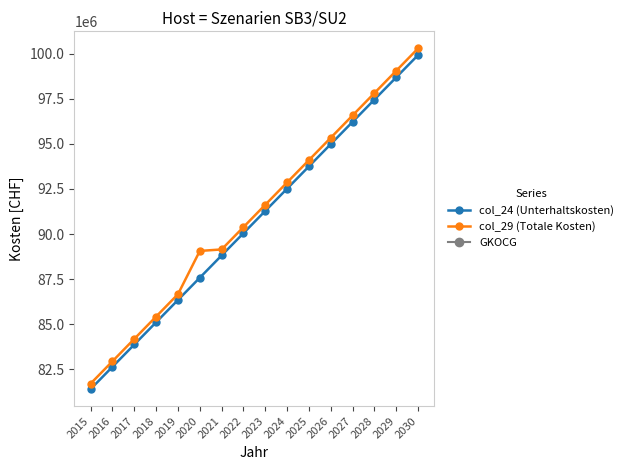

Reading left to right, list all the values displayed in this chart.

col_24 (Unterhaltskosten): 2015=81401619.2	2016=82636597.5	2017=83871576.4	2018=85106556.0	2019=86341536.4	2020=87576517.5	2021=88811499.4	2022=90046482.1	2023=91281465.8	2024=92516450.3	2025=93751435.8	2026=94986422.3	2027=96221409.8	2028=97456398.5	2029=98691388.2	2030=99926379.1
col_29 (Totale Kosten): 2015=81703787.4	2016=82943285.5	2017=84182782.4	2018=85422277.5	2019=86661759.7	2020=89060898.0	2021=89144151.6	2022=90383270.6	2023=91622380.0	2024=92861480.0	2025=94100570.4	2026=95339651.4	2027=96578723.0	2028=97817785.2	2029=99056838.1	2030=100295881.7